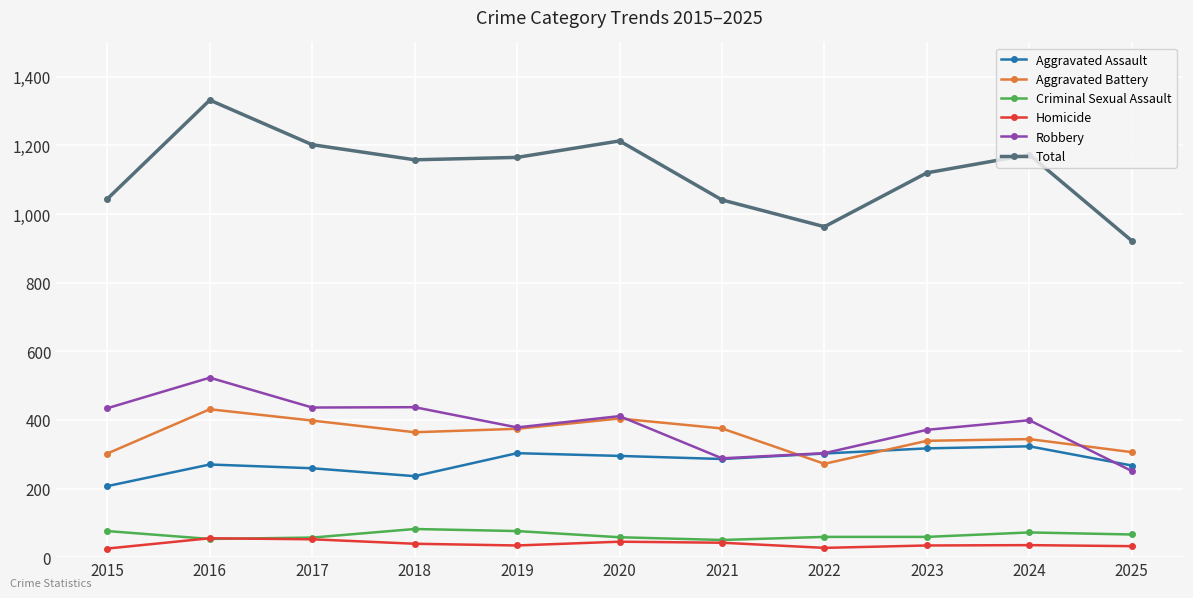

Is this an area chart (filled region under the line)?

No